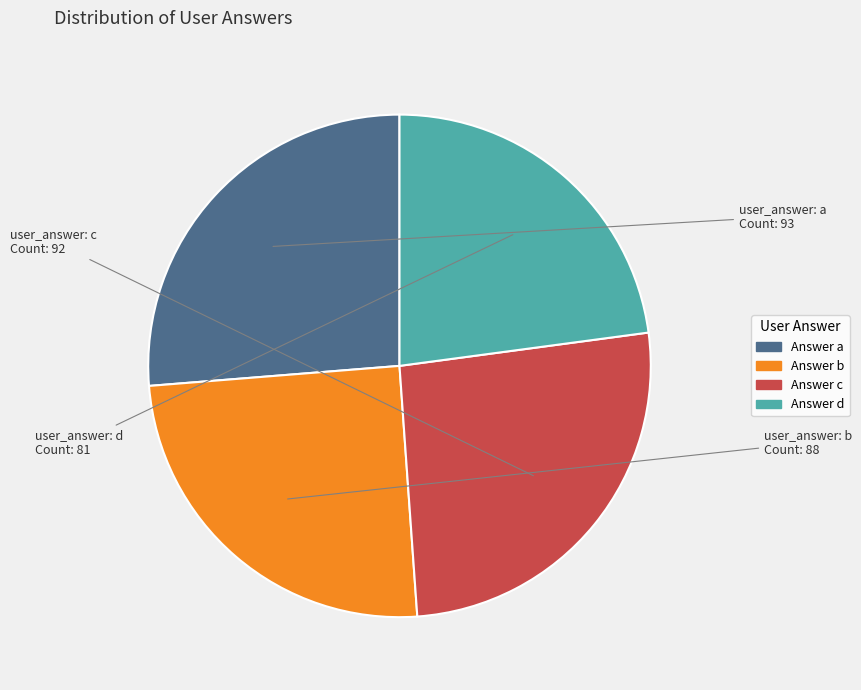

Is there a majority slice in this chart?

No